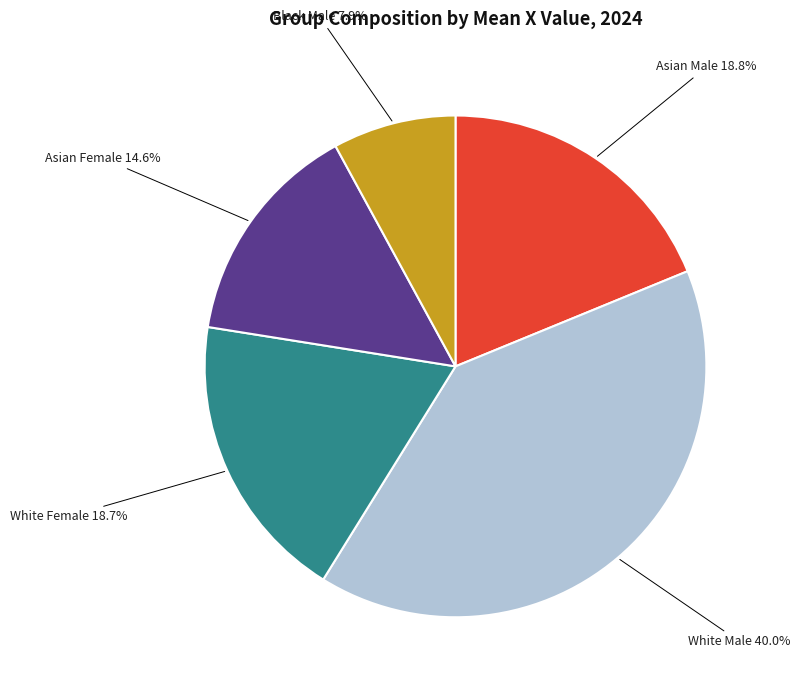

Is there any slice that represents more than half of the pie?

No